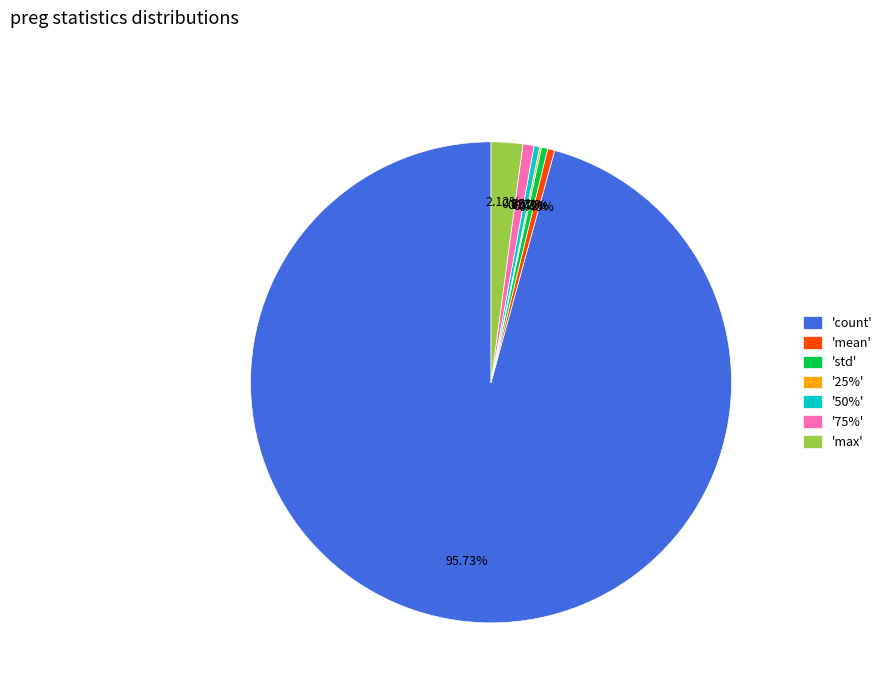

Does 'count' represent more than half of the total?

Yes